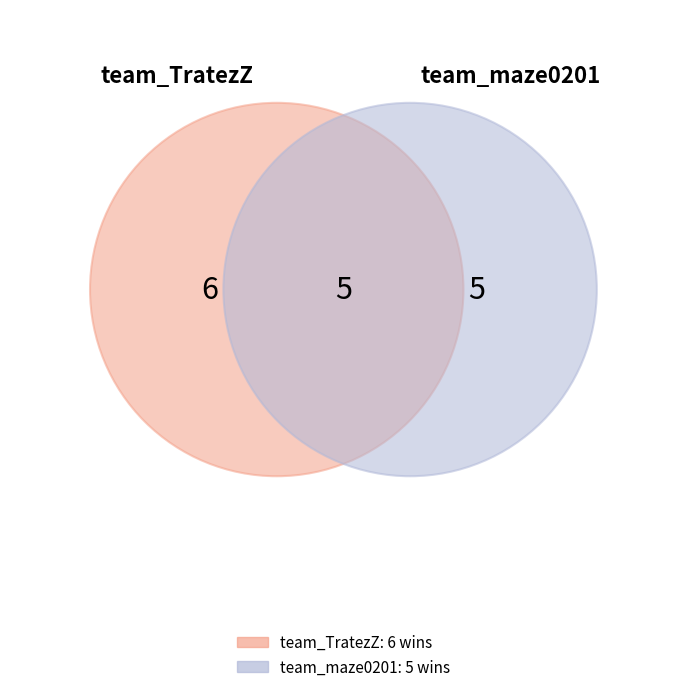

Which has a higher value, team_maze0201 or team_TratezZ?

team_TratezZ